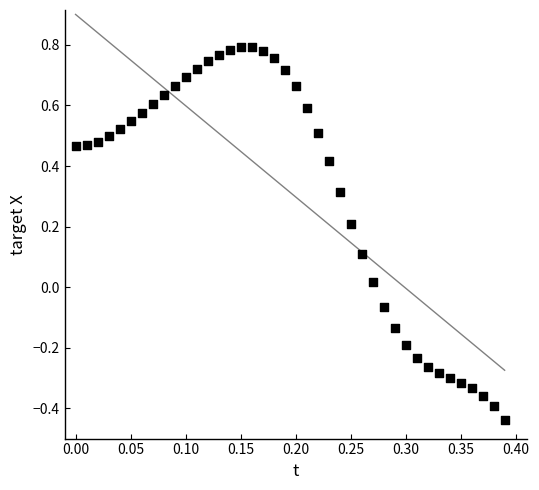

What is the range of Y values (max minus min)?

1.2